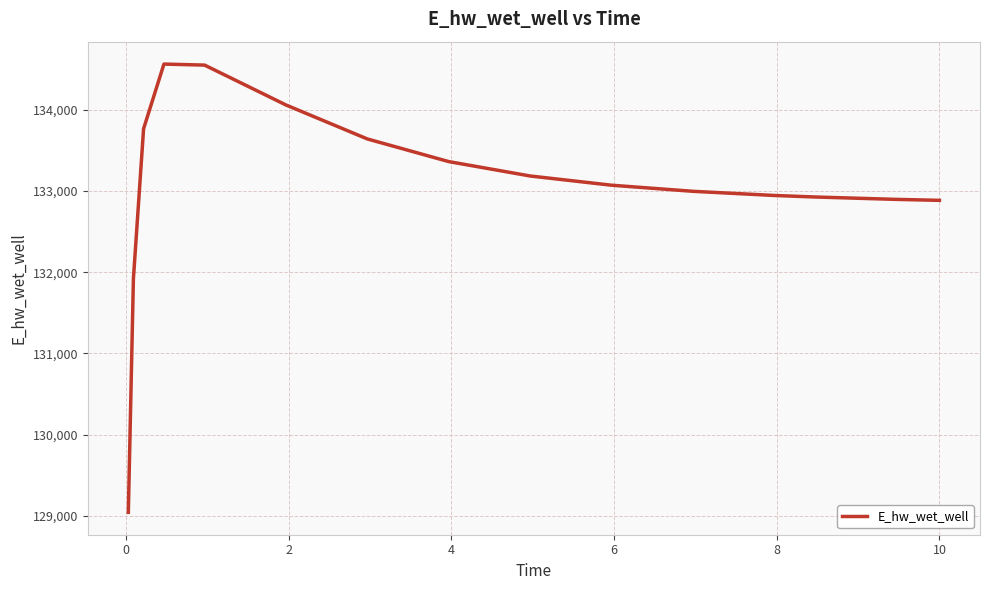

How many lines are shown in the chart?

1